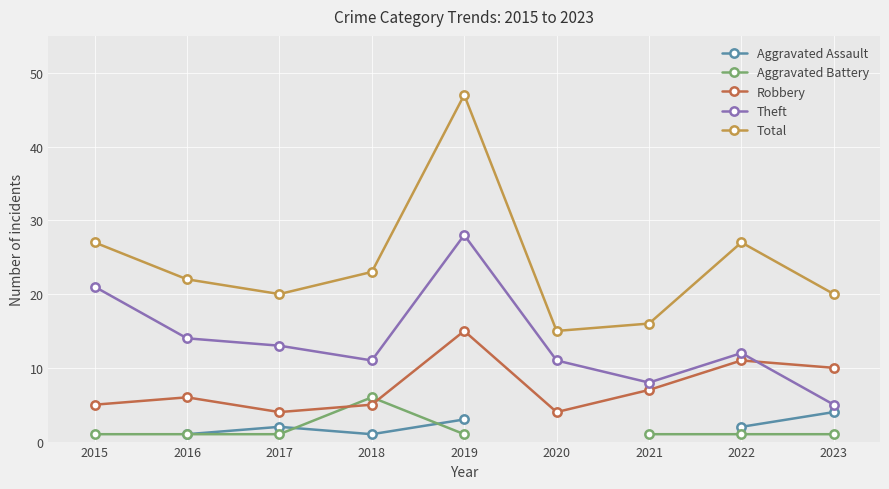

What is the greatest value displayed?

47.0